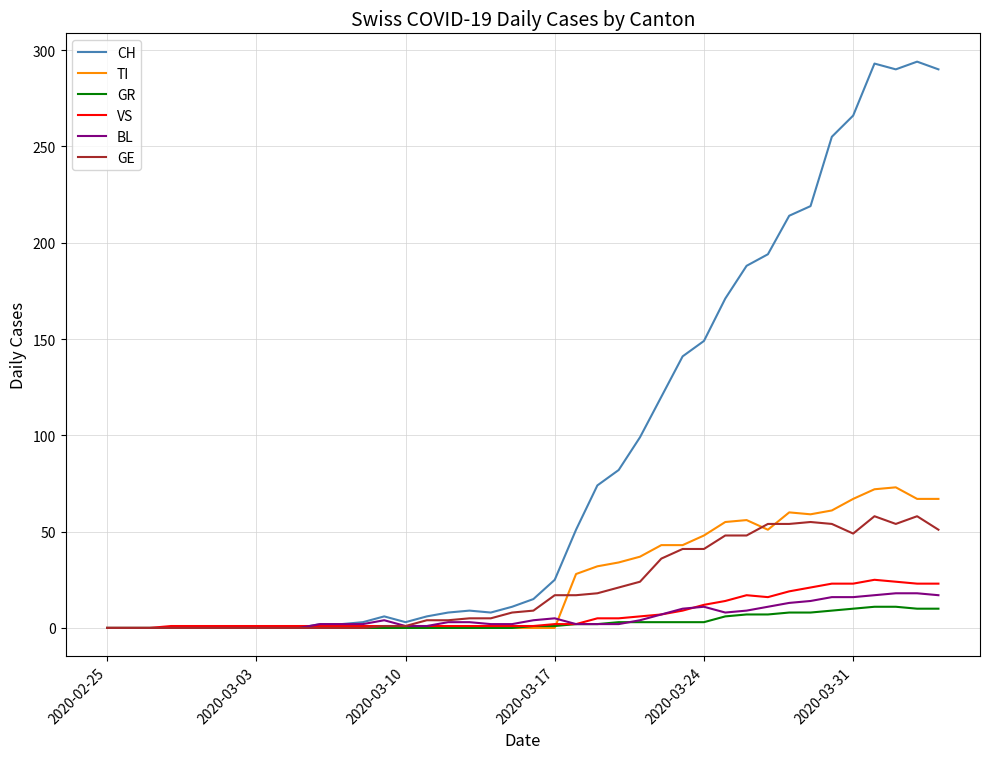

Which series has the largest range (max minus min)?

CH